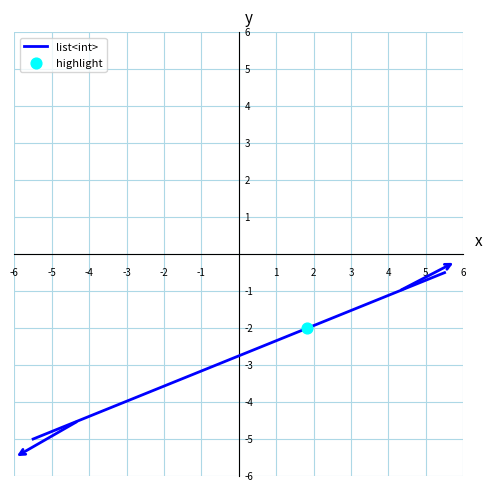

What is the smallest value displayed?

-5.0